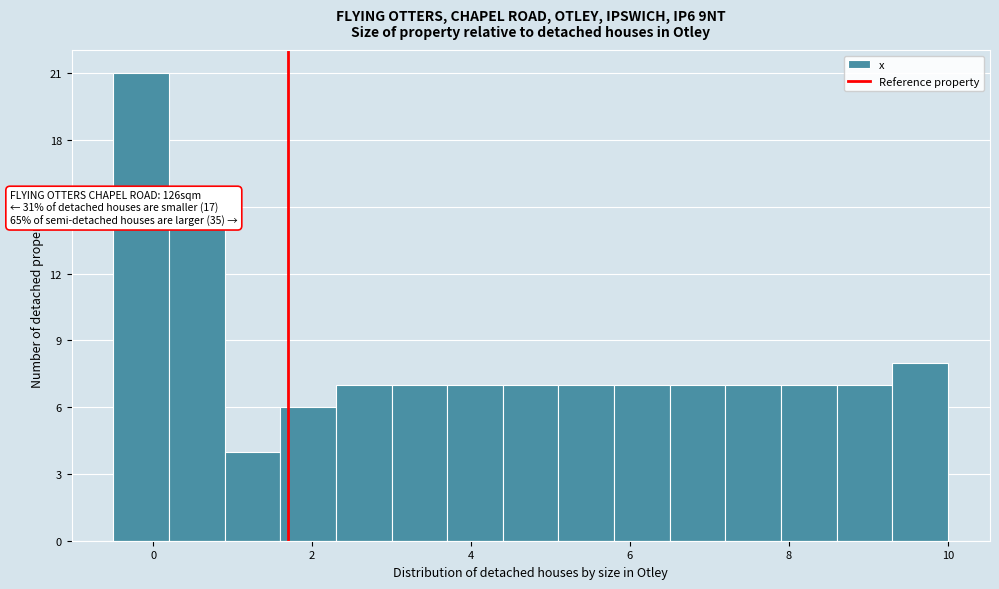

Read against the x-axis, roughly where is the centre of the tallest bar?

-0.2